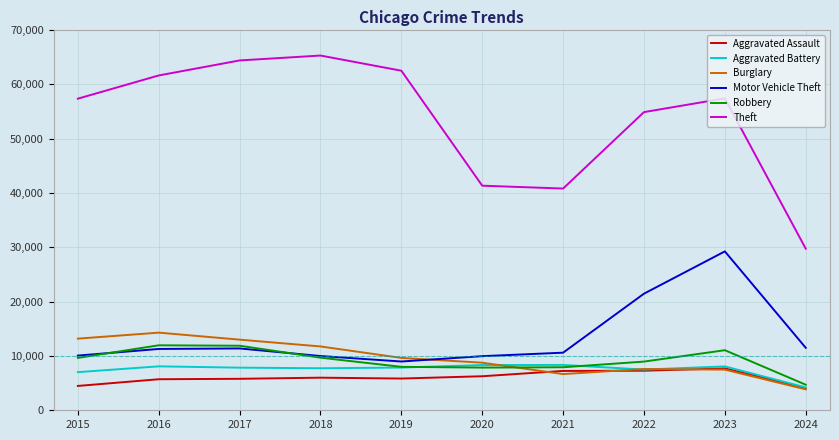

How many lines are shown in the chart?

6